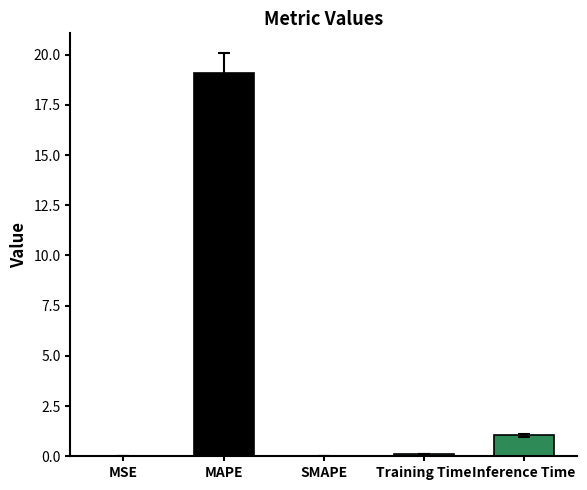

Where is the data nearest to the value 9?

Inference Time